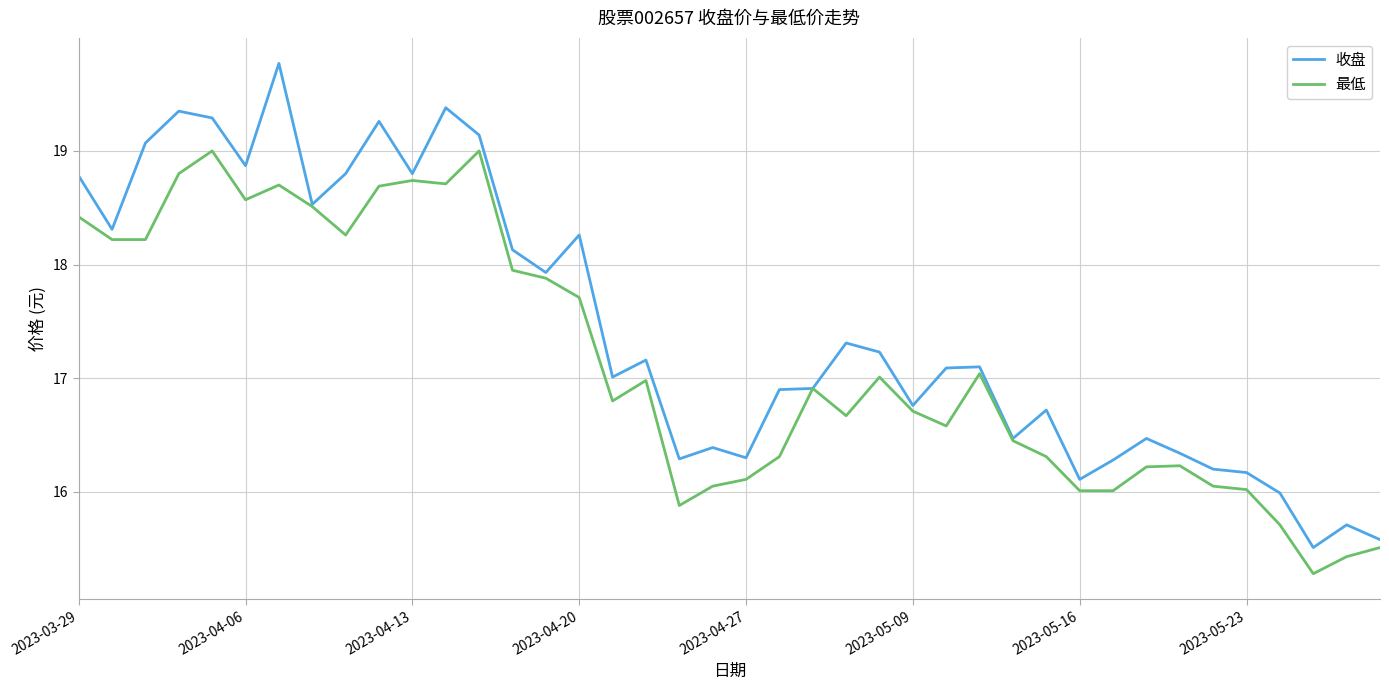

Does the chart have visible grid lines?

Yes